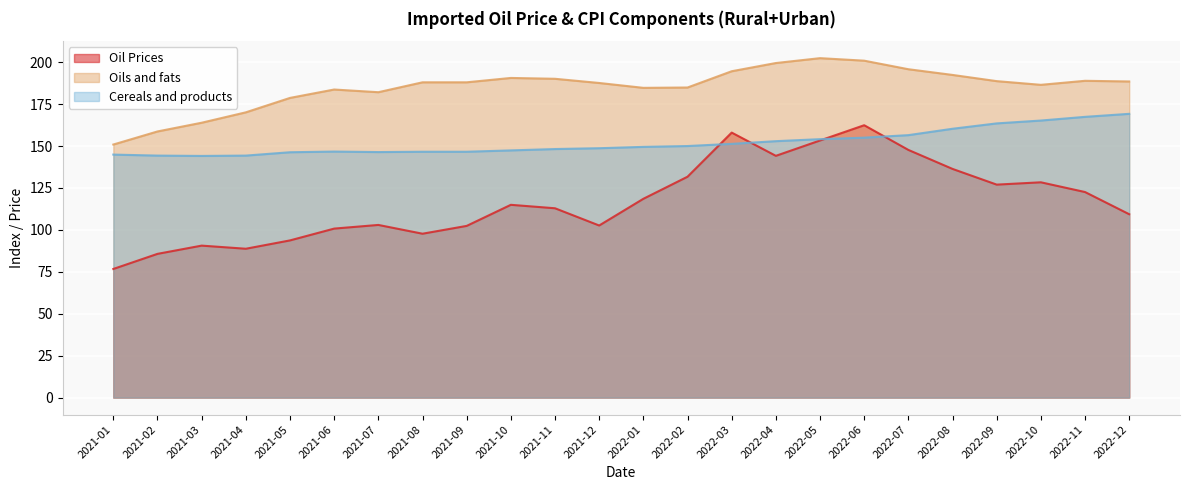

What position from the right is 2022-10?

3